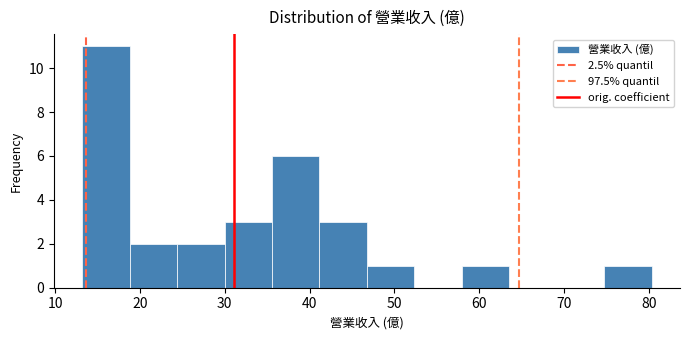

How tall is the bar that spans 47 to 52 on the x-axis? Neither the bar edges nor the heights are printed on the chart, so give them approximately, as read against the axes.

1